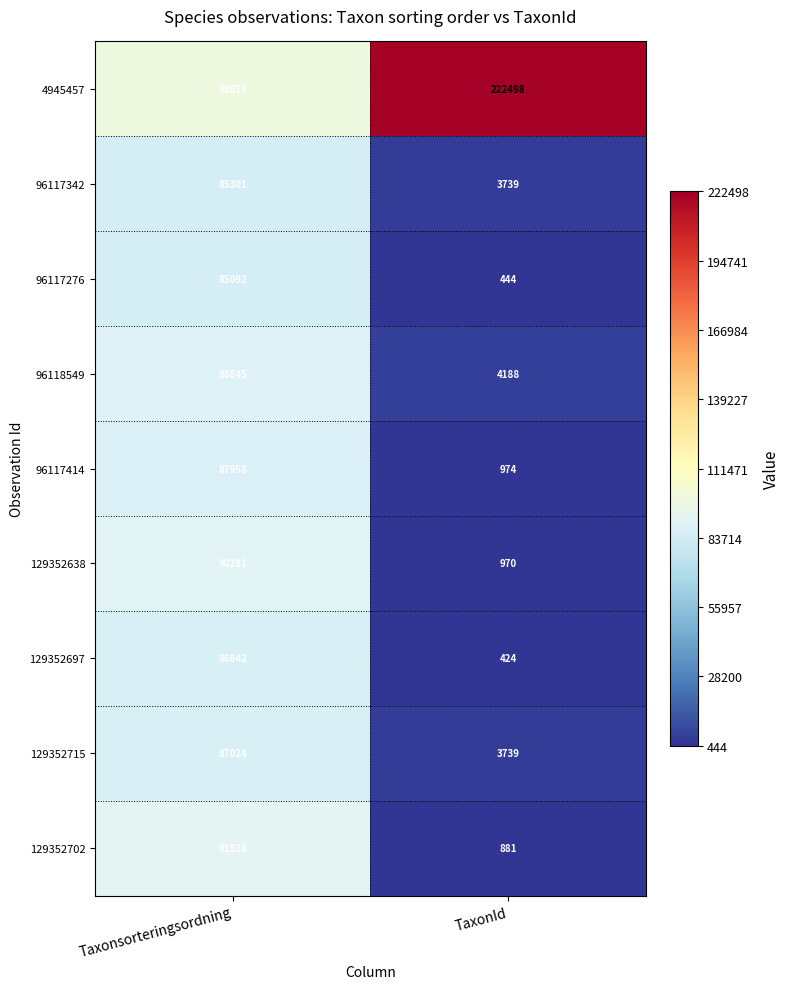

What is the average value of the 129352638 series?

45626